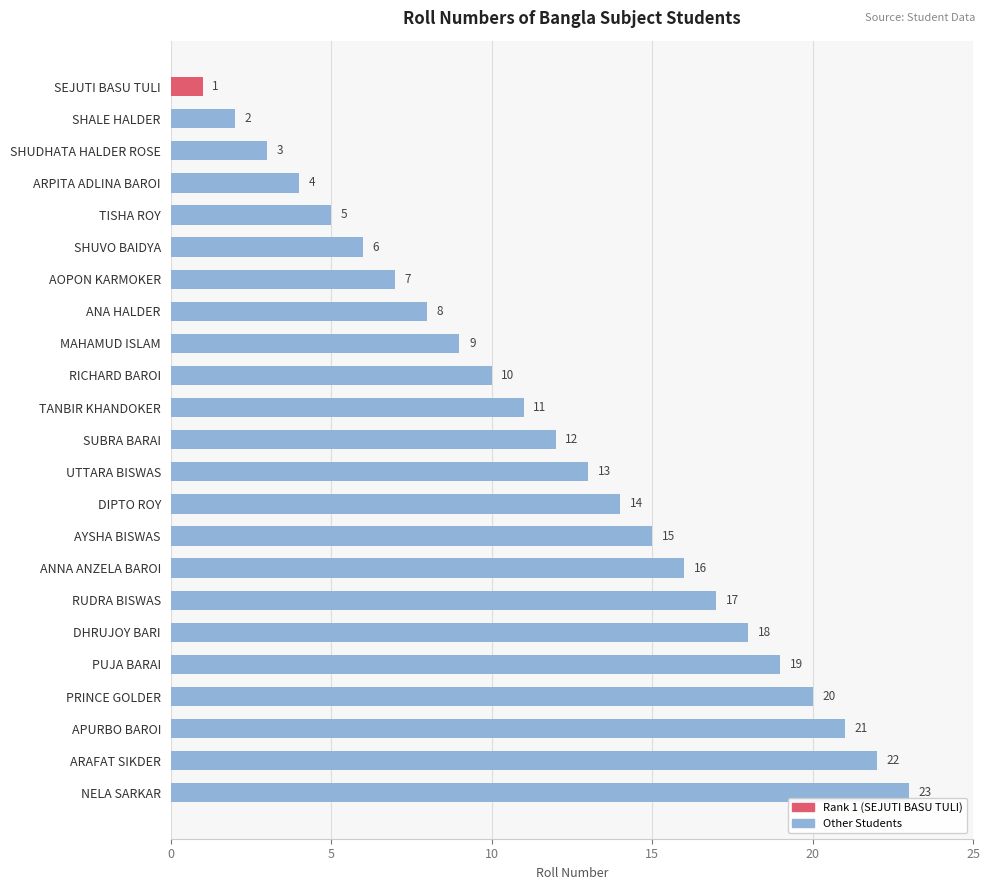

What is the ratio of the value at SUBRA BARAI to the value at TANBIR KHANDOKER?

1.1